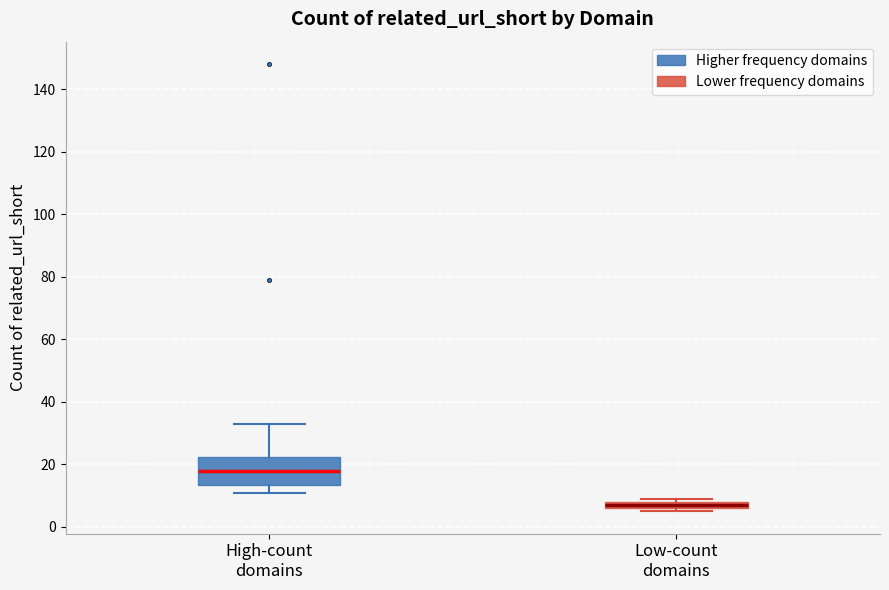

Where does the median line of the box for High-count domains sit on the y-axis? The values are not printed on the chart, so give them approximately, as read against the axis.

18